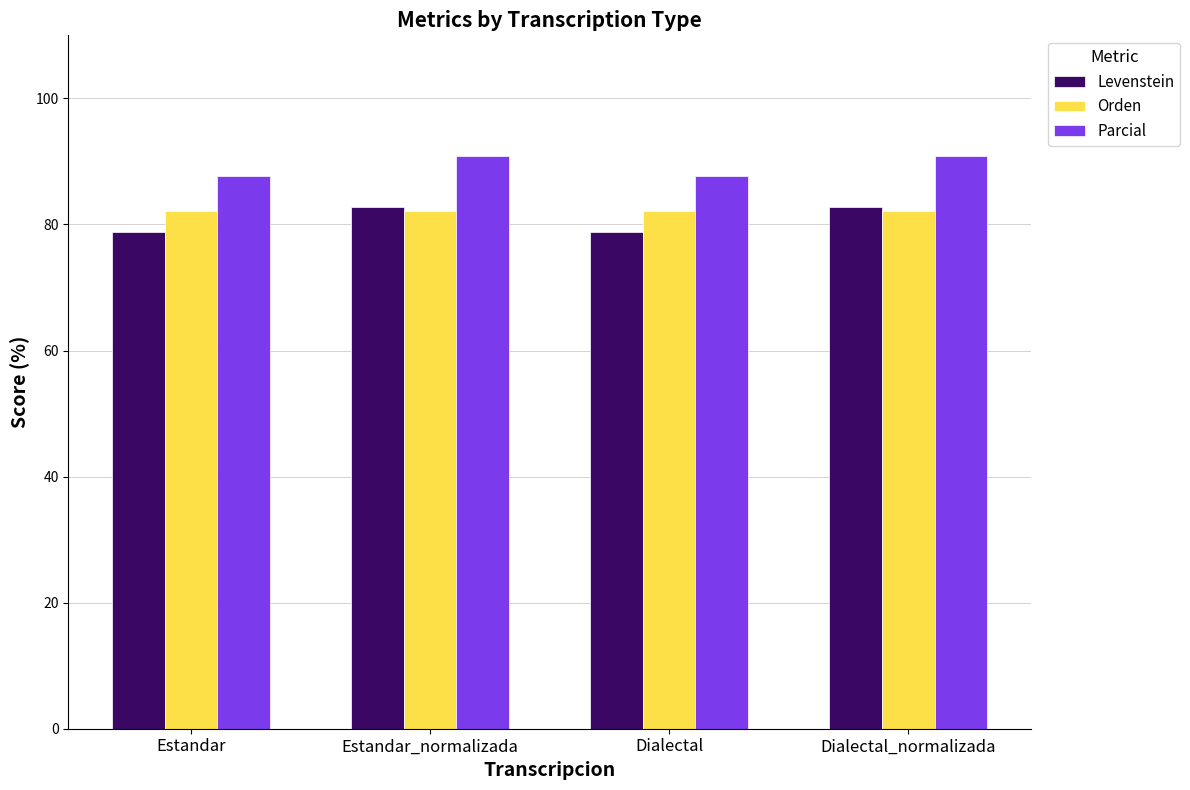

What is the difference between the maximum and minimum values in the Parcial series?

3.2